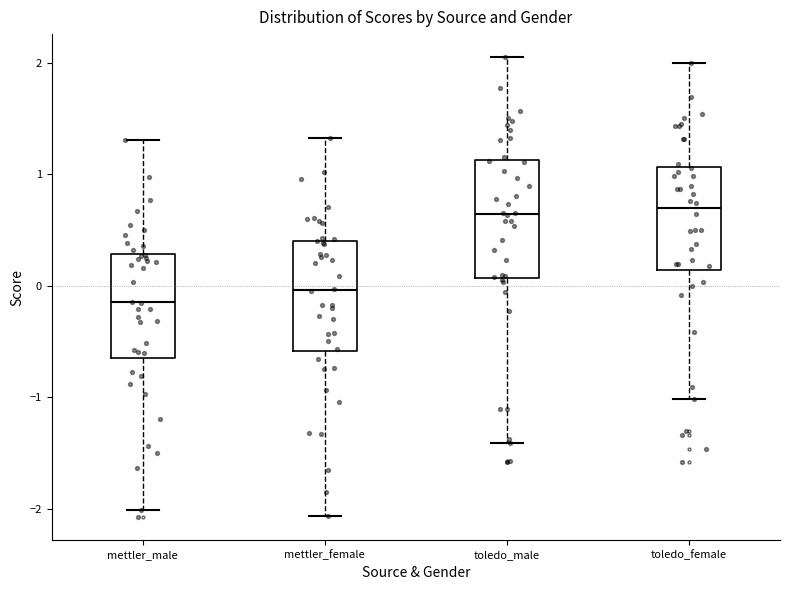

Reading left to right, transcribe this box plot: for each box, give where its median line is, the range the box spans, and where its two whiskers end, as read against the y-axis. The values are not printed on the chart, so give them approximately, as read against the axis.

mettler_male: median -0.1, box -0.6 to 0.3, whiskers -2.0 to 1.3
mettler_female: median 0.0, box -0.6 to 0.4, whiskers -2.1 to 1.3
toledo_male: median 0.6, box 0.1 to 1.1, whiskers -1.4 to 2.1
toledo_female: median 0.7, box 0.1 to 1.1, whiskers -1.0 to 2.0